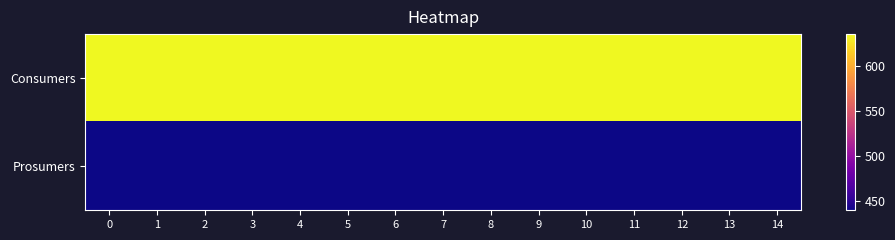

How many data points does each series have?

15